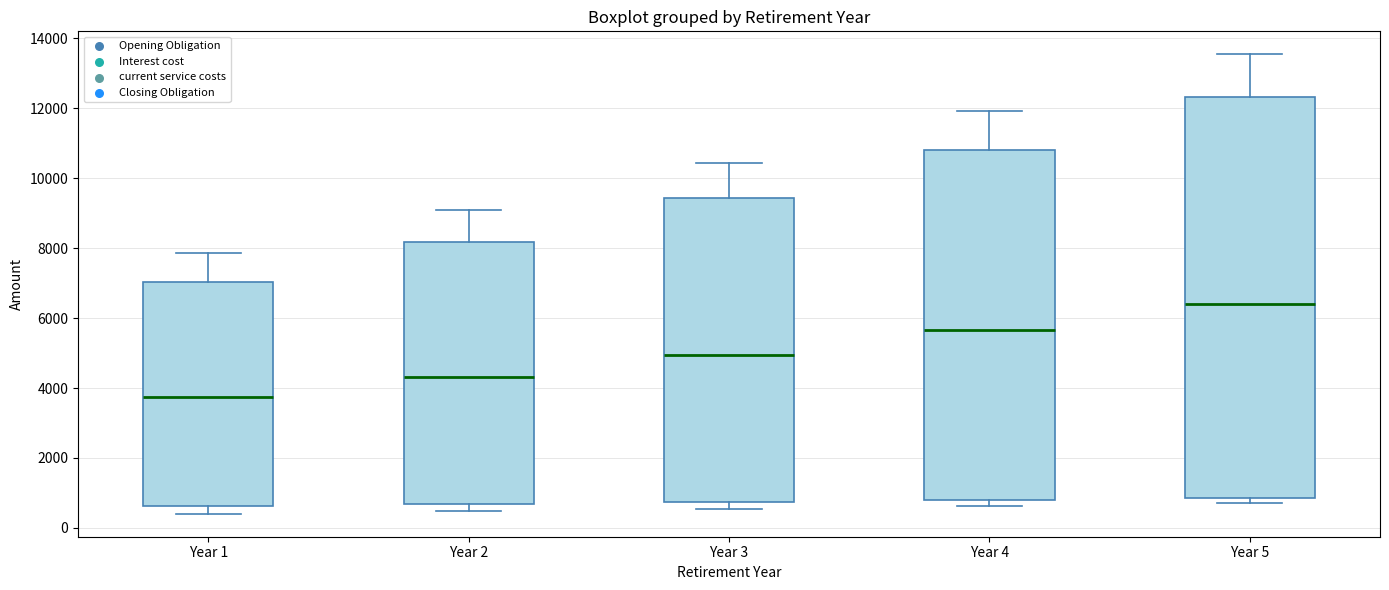

Reading left to right, transcribe this box plot: for each box, give where its median line is, the range the box spans, and where its two whiskers end, as read against the y-axis. The values are not printed on the chart, so give them approximately, as read against the axis.

Year 1: median 3800, box 600 to 7000, whiskers 400 to 7800
Year 2: median 4400, box 600 to 8200, whiskers 400 to 9000
Year 3: median 5000, box 800 to 9400, whiskers 600 to 10400
Year 4: median 5600, box 800 to 10800, whiskers 600 to 12000
Year 5: median 6400, box 800 to 12400, whiskers 800 (just below the box's lower edge) to 13600